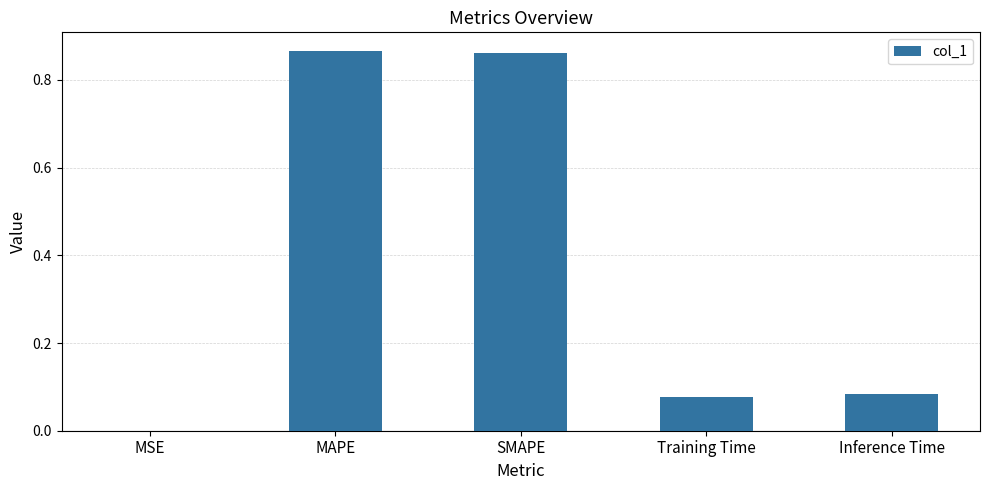

The chart shows a value of 0.0 at MSE. True or false?

True